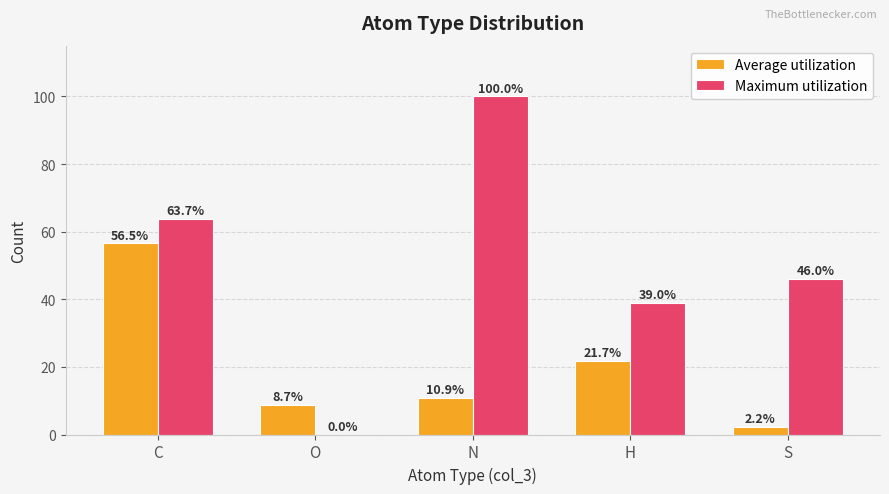

What is the sum of the Maximum utilization values at C and S?

109.7